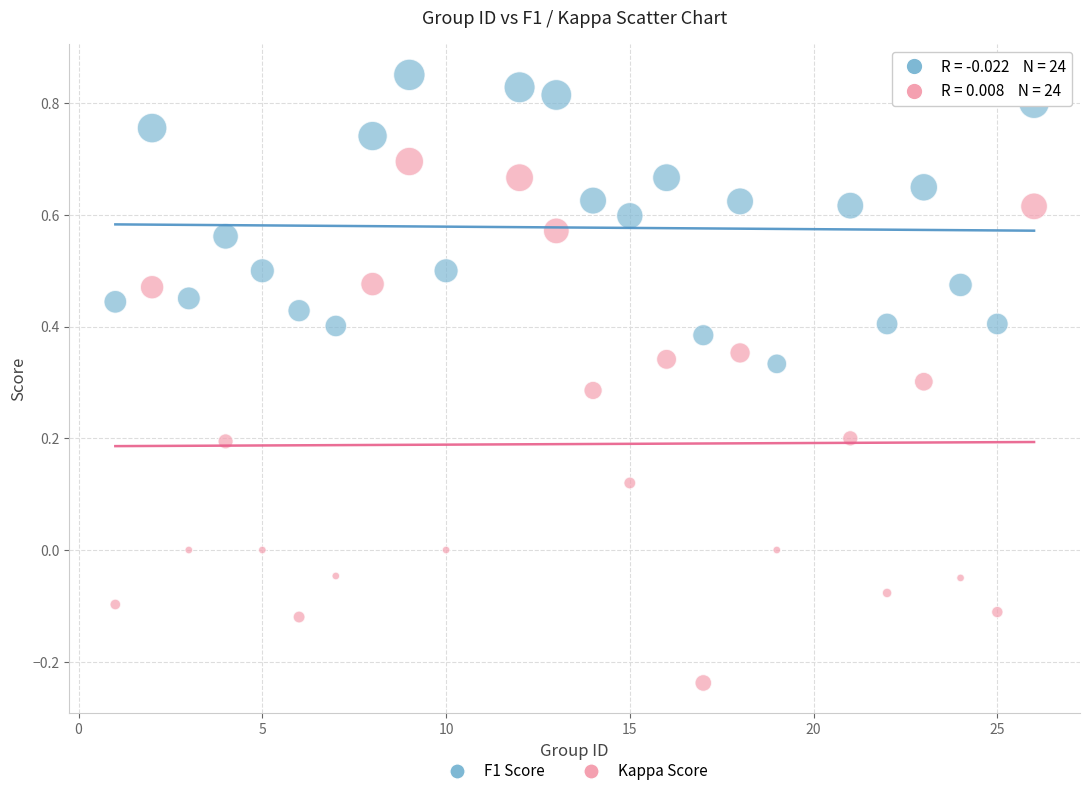

Which series reaches the maximum Y coordinate?

F1 Score